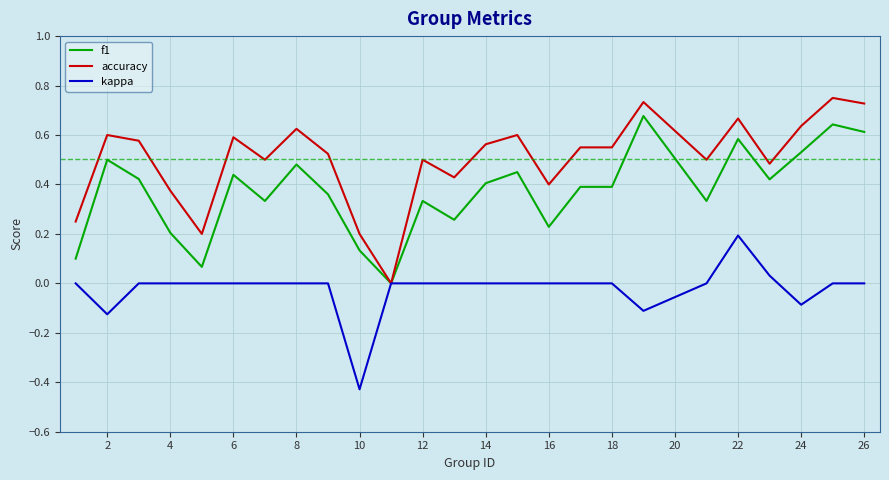

Which series has the largest total across all categories?

accuracy